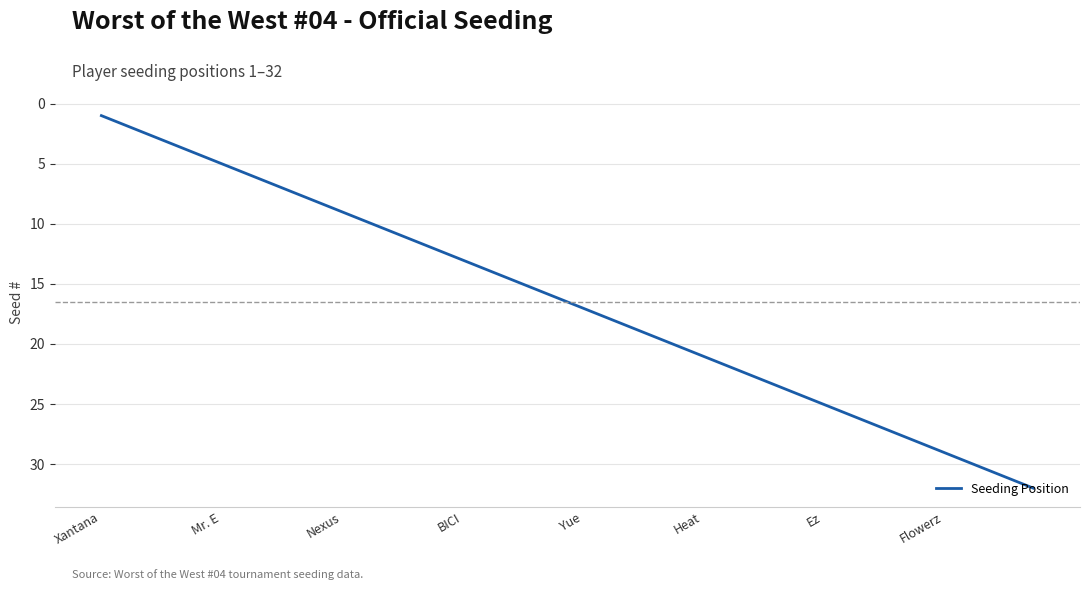

What is the maximum value shown in the chart?

32